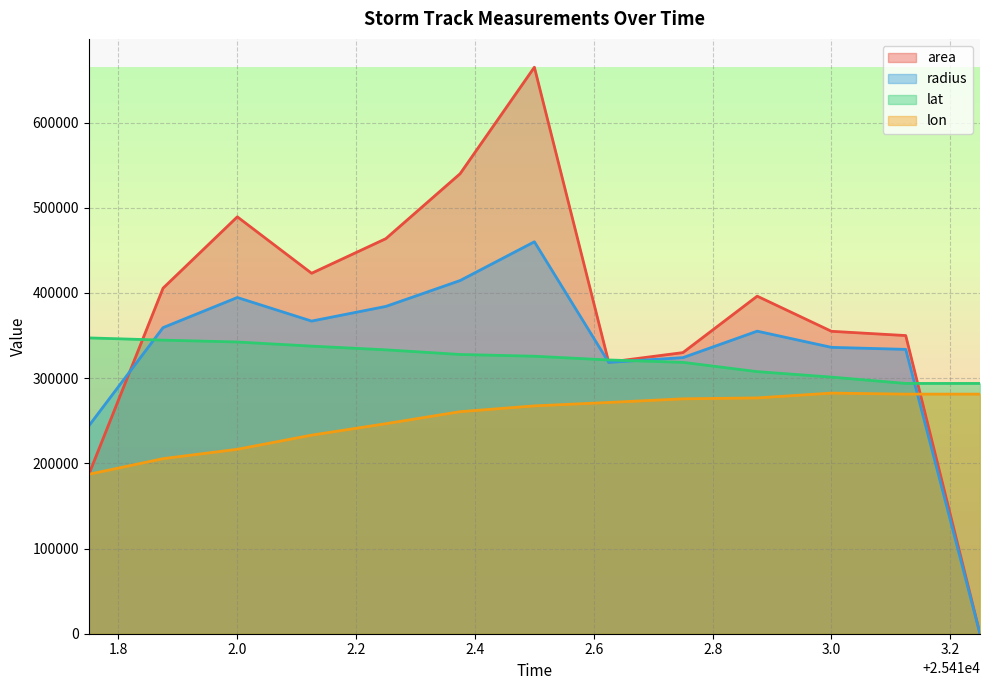

What is the maximum value for area?

665000.0